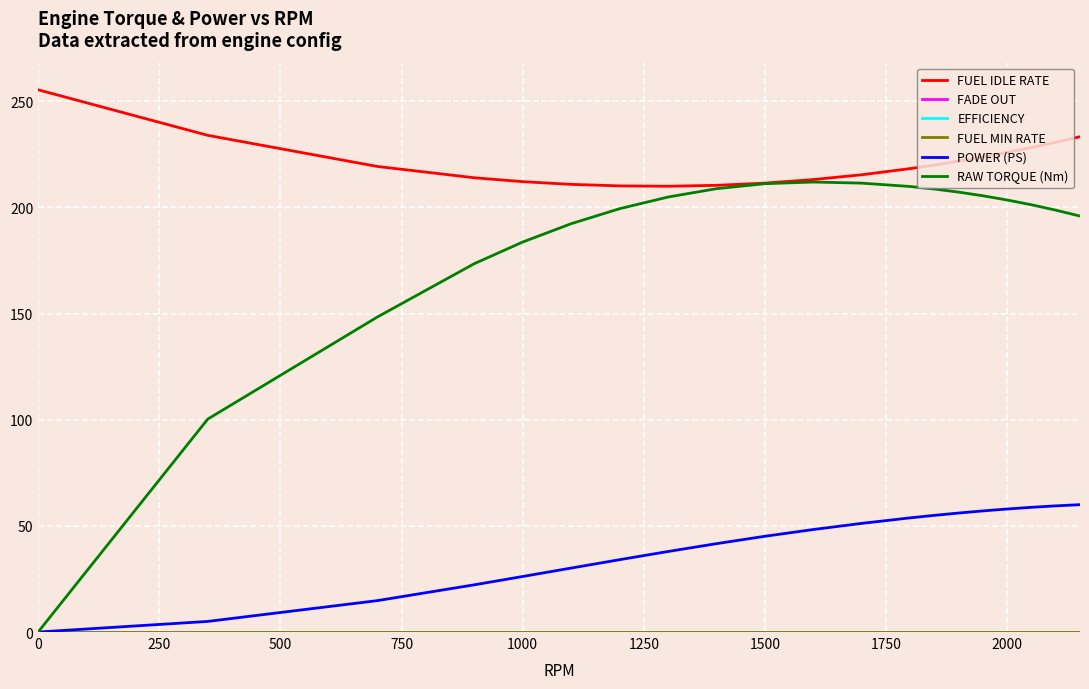

True or false: EFFICIENCY has more than 0 interior local peaks.

False